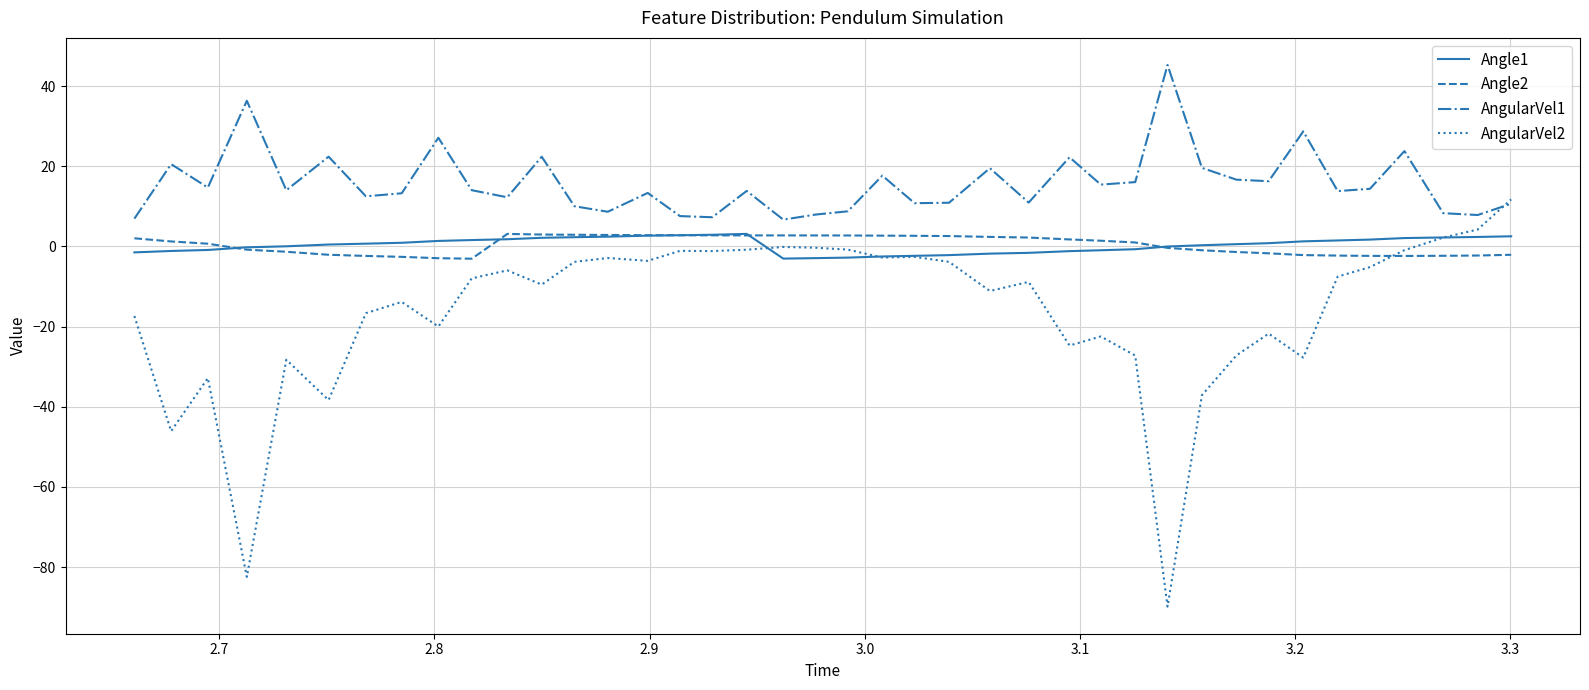

What is the smallest value displayed?

-89.9